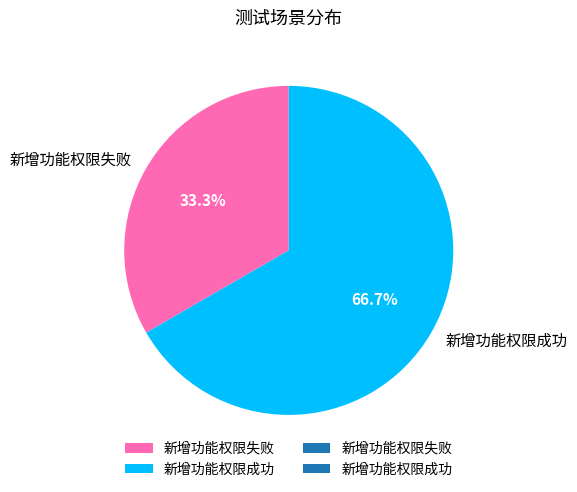

What is the ratio of the value at 新增功能权限成功 to the value at 新增功能权限失败?

2.0